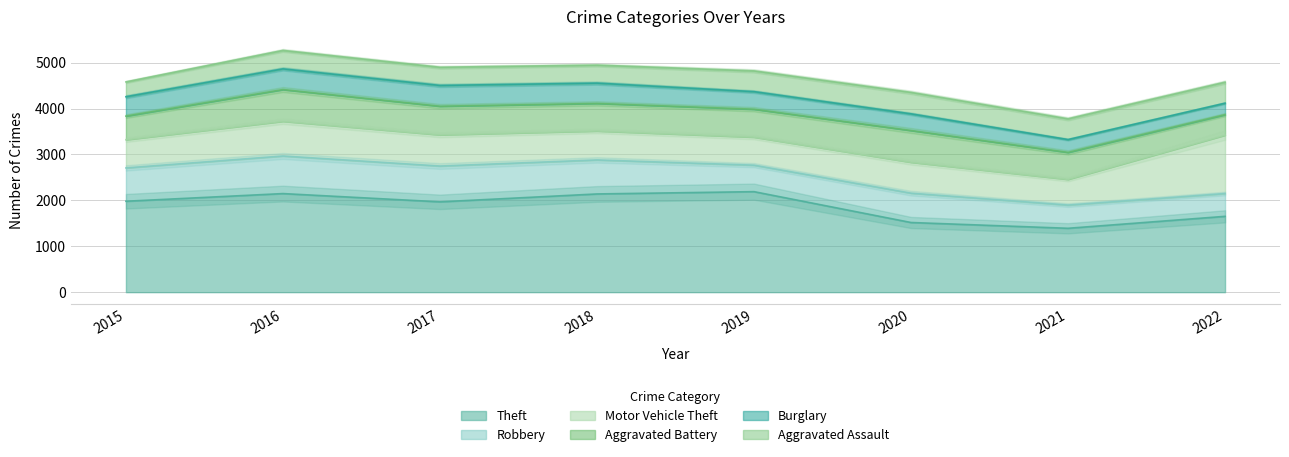

Reading left to right, list all the values displayed in this chart.

Theft: 1981	2148	1968	2140	2190	1518	1392	1652
Robbery: 726	819	780	741	577	639	506	497
Motor Vehicle Theft: 614	756	680	631	611	674	560	1272
Aggravated Battery: 515	691	623	600	608	691	587	446
Burglary: 422	451	453	443	383	363	280	251
Aggravated Assault: 323	402	396	392	452	468	452	457